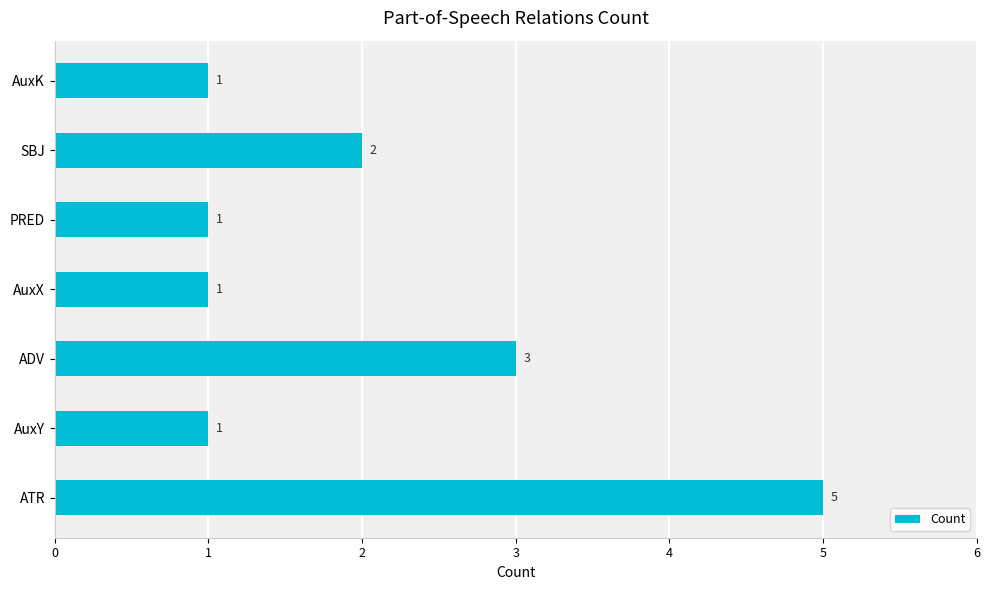

What is the difference between the maximum and minimum values?

4